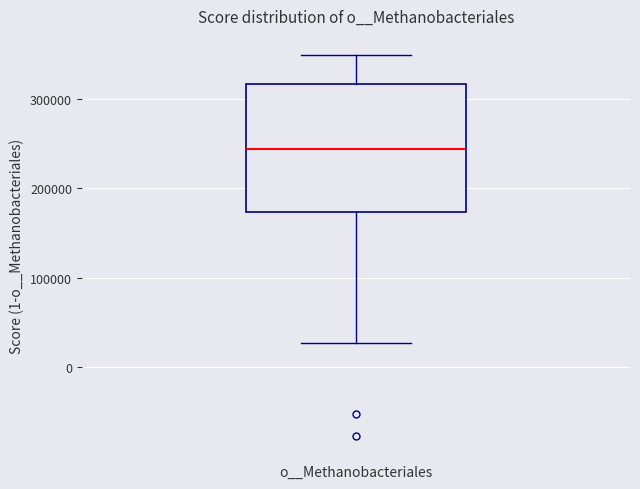

Where does the lower whisker of the box for o__Methanobacteriales end on the y-axis? The values are not printed on the chart, so give them approximately, as read against the axis.

30000